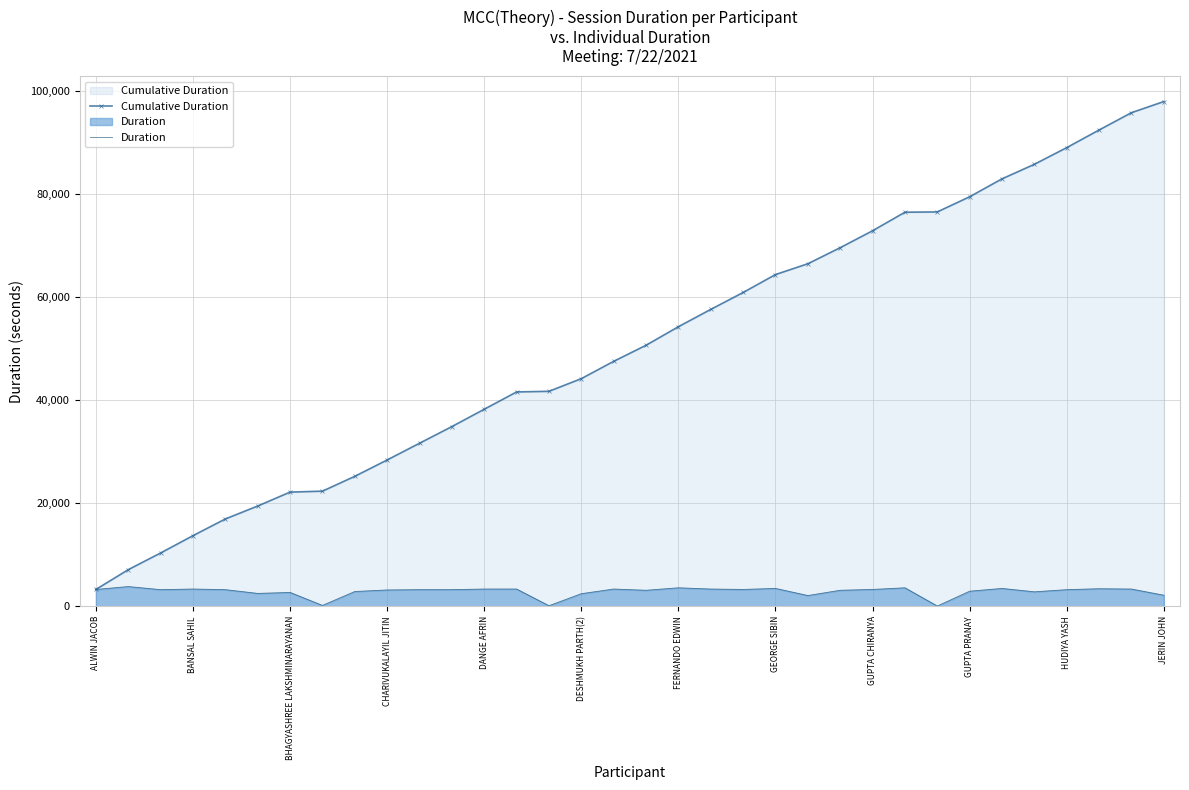

Which series has the largest range (max minus min)?

Cumulative Duration